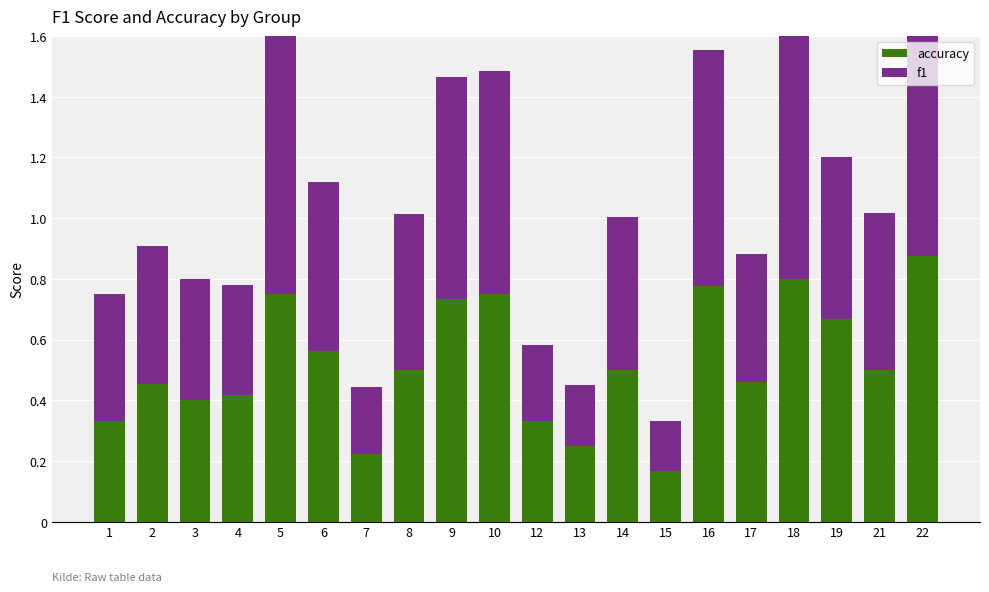

What is the difference between the maximum and minimum values in the f1 series?

0.7